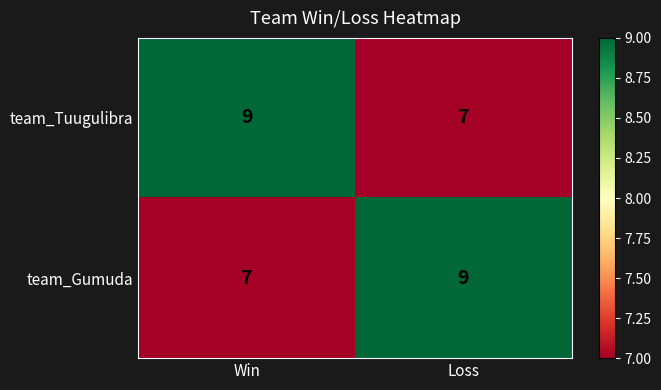

What is the greatest value displayed?

9